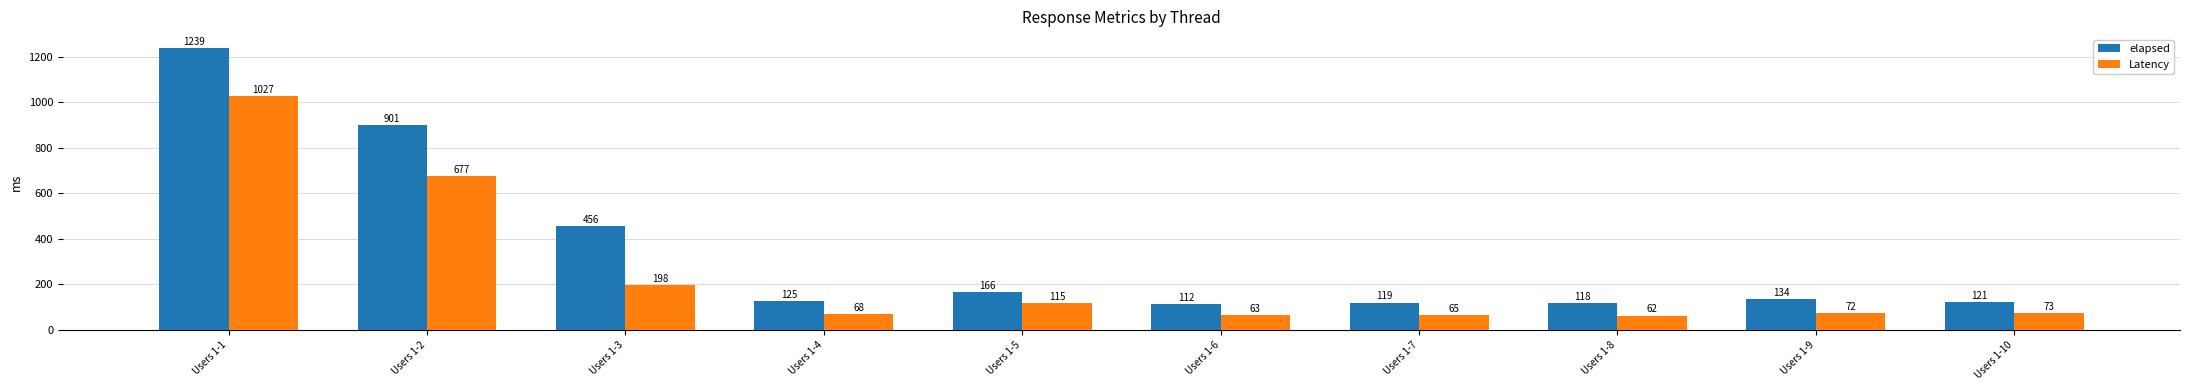

At how many categories does at least one series exceed 1096?

1